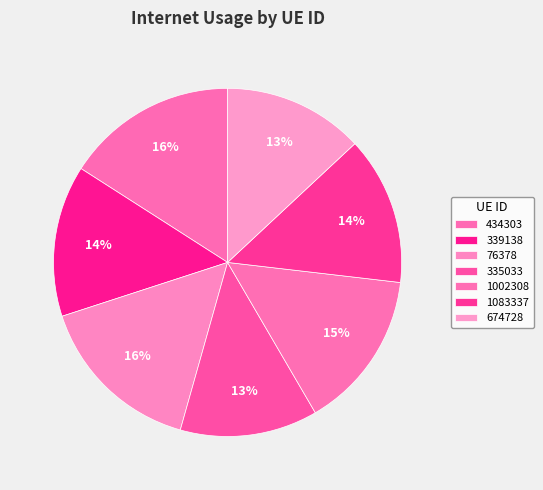

How many slices are in this pie chart?

7